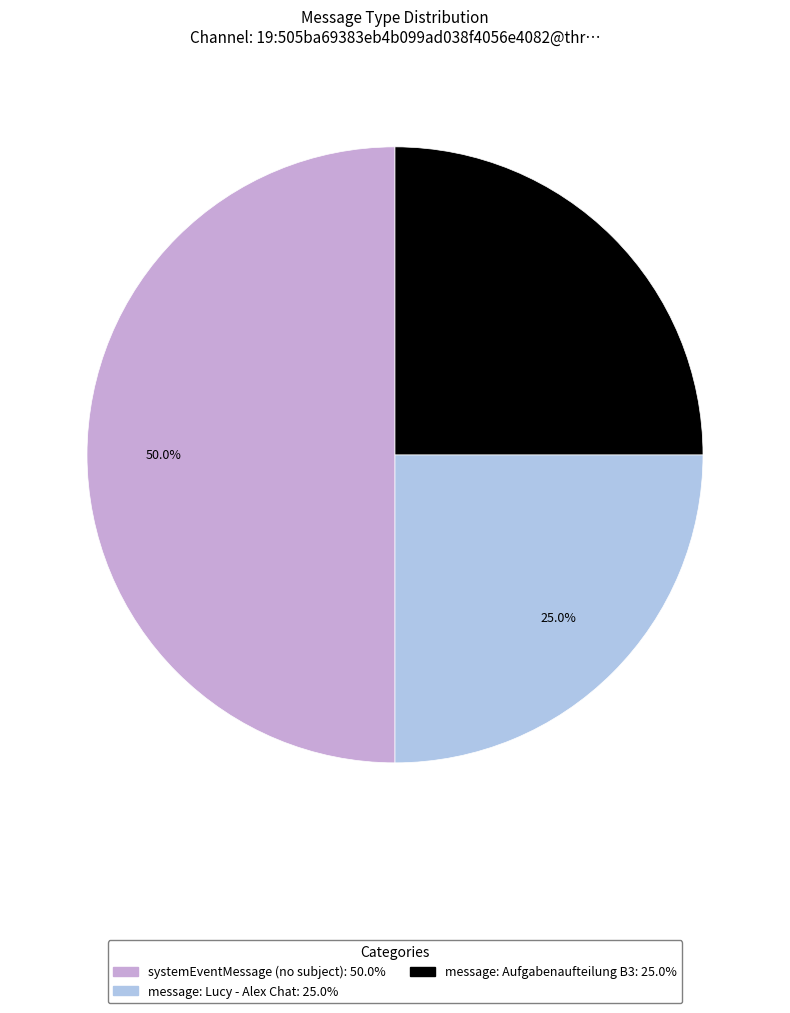

Count the number of slices in the pie.

3